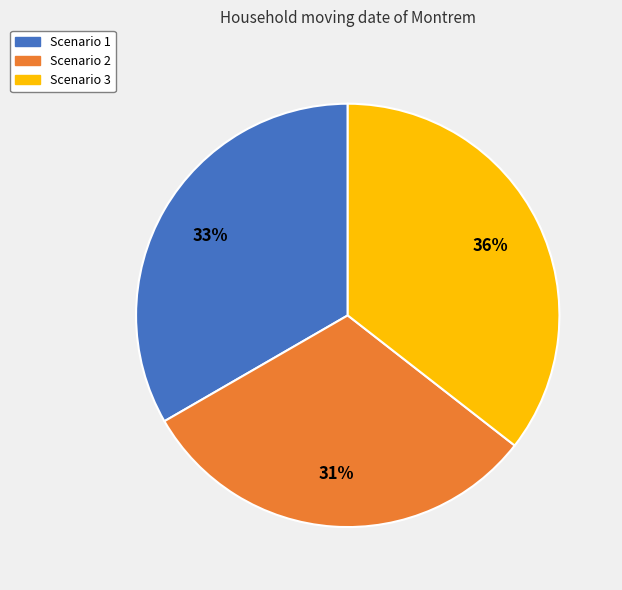

What percentage is the Scenario 3 slice, to the nearest percent?

36%